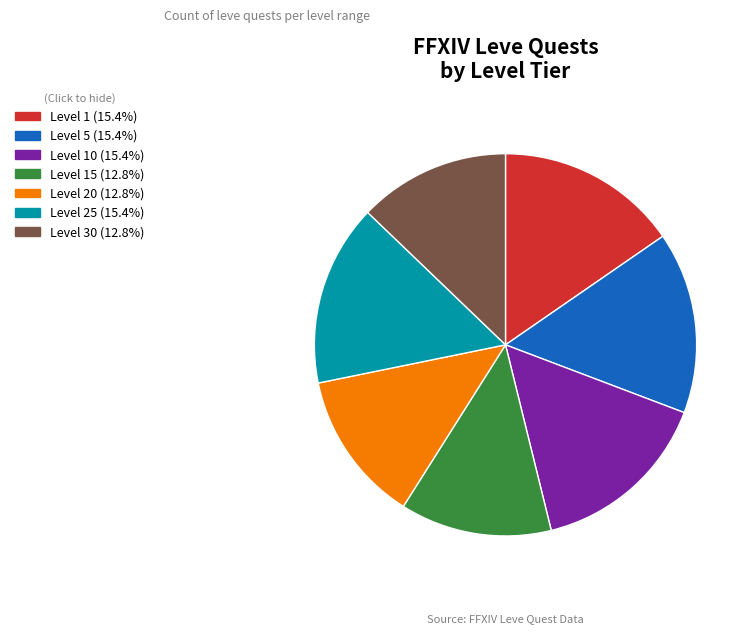

Does any single category account for the majority?

No